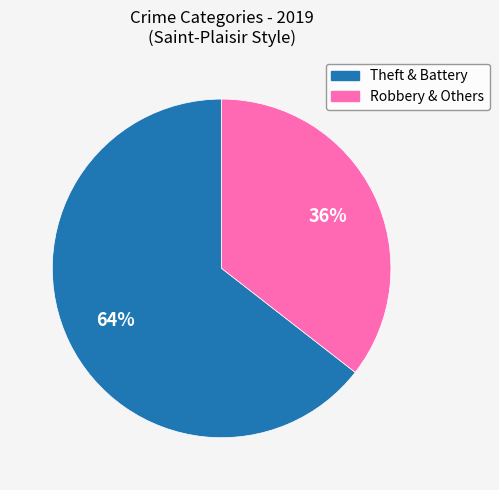

To the nearest percent, what is the average slice percentage?

50%